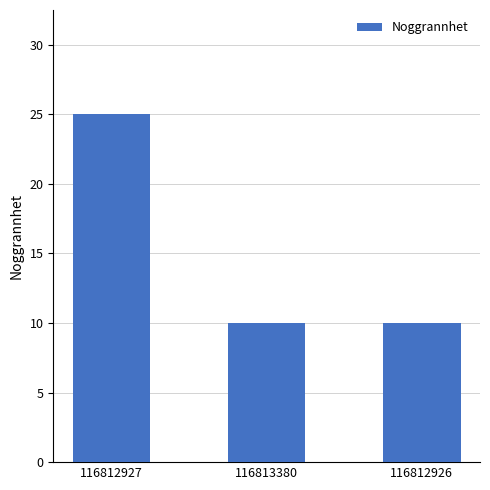

Are the bars grouped side by side (vs. stacked)?

No